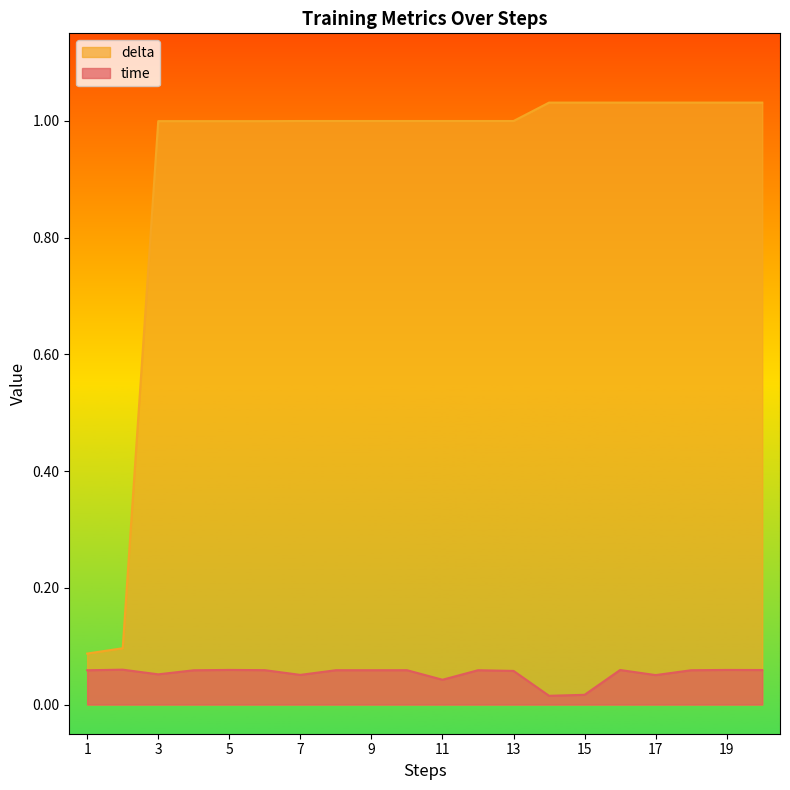

How many interior local valleys does the time series have?

5